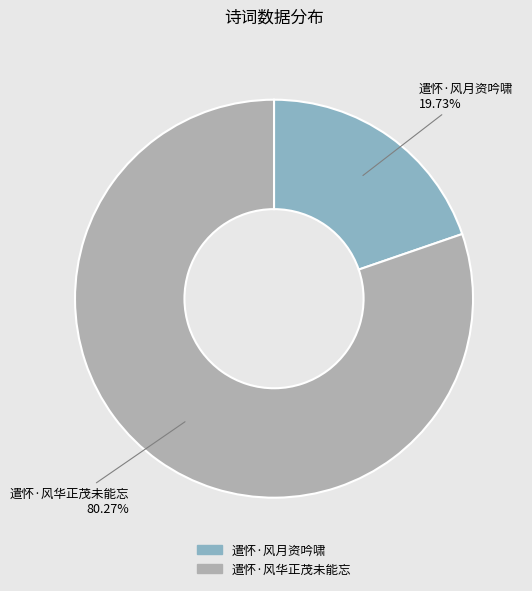

Between 遣怀·风华正茂未能忘 and 遣怀·风月资吟啸, which is larger?

遣怀·风华正茂未能忘